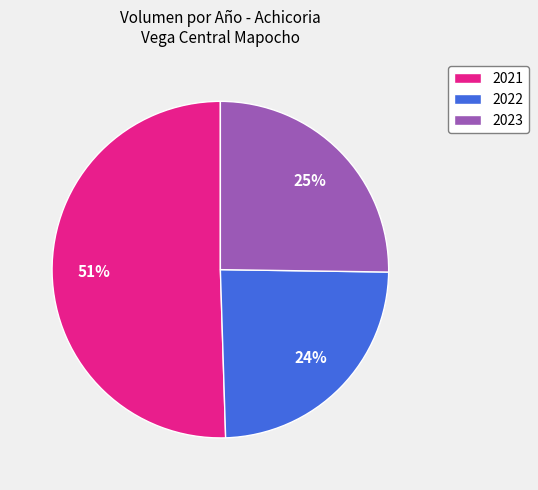

What is the smallest slice in the pie chart?

2022